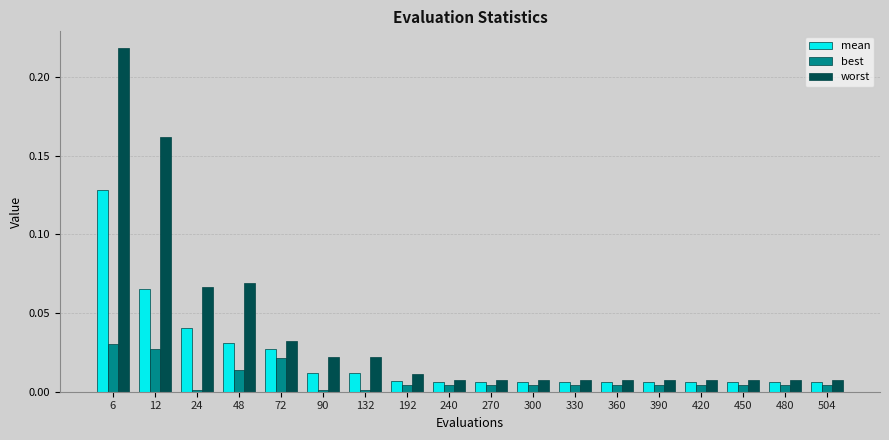

Which category has the highest value across all series?

6